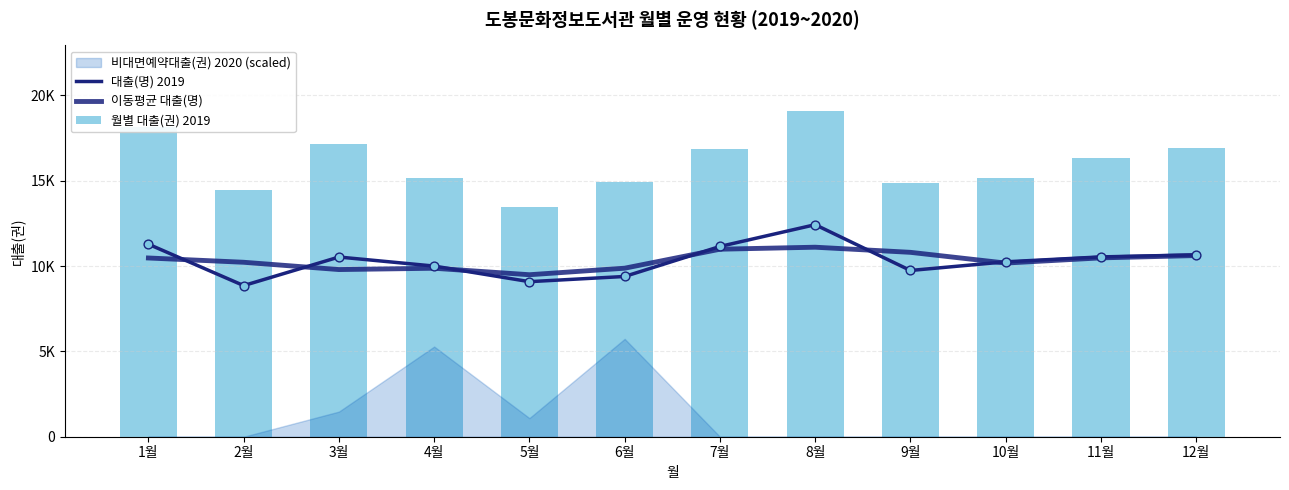

Is the value of 이동평균 대출(명) at 5월 greater than the value of 대출(명) 2019 at 3월?

No